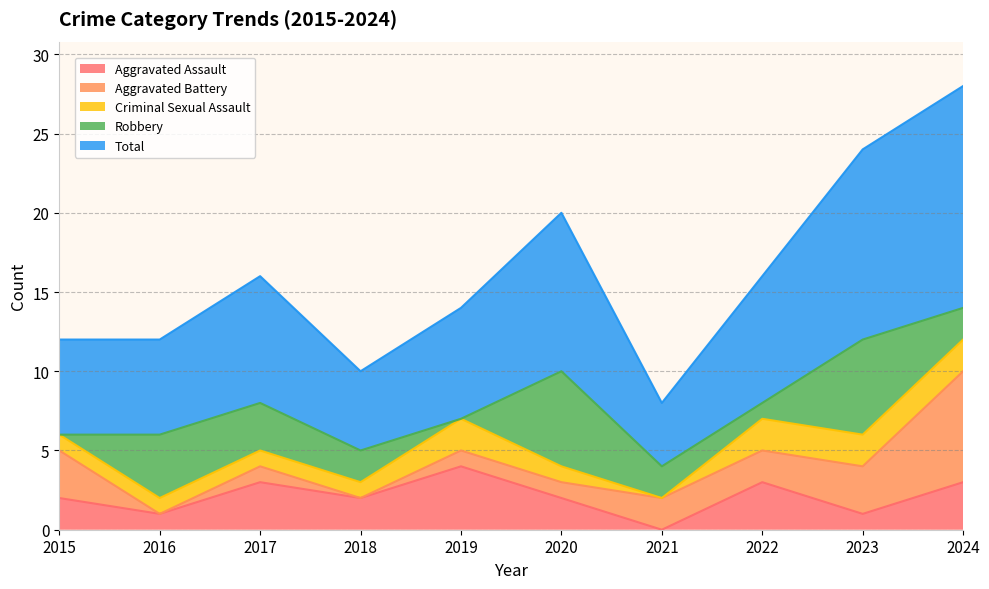

What is the value of the Robbery point at the 4th from the left?

2